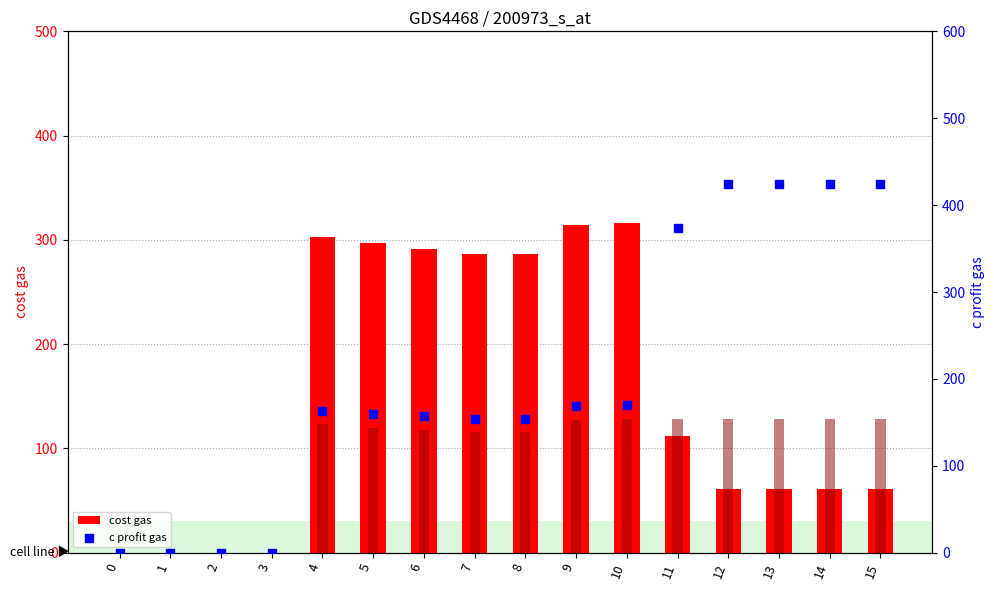

What is the total value across all series at 6?

566